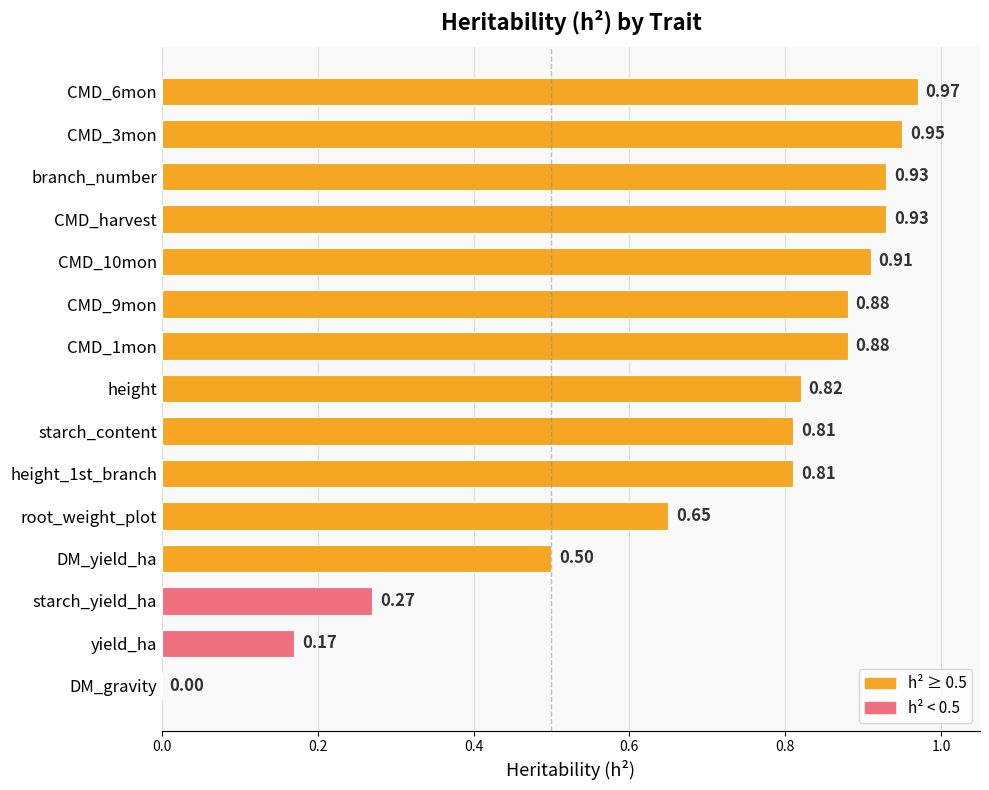

What is the change in value from CMD_9mon to DM_yield_ha?

-0.4